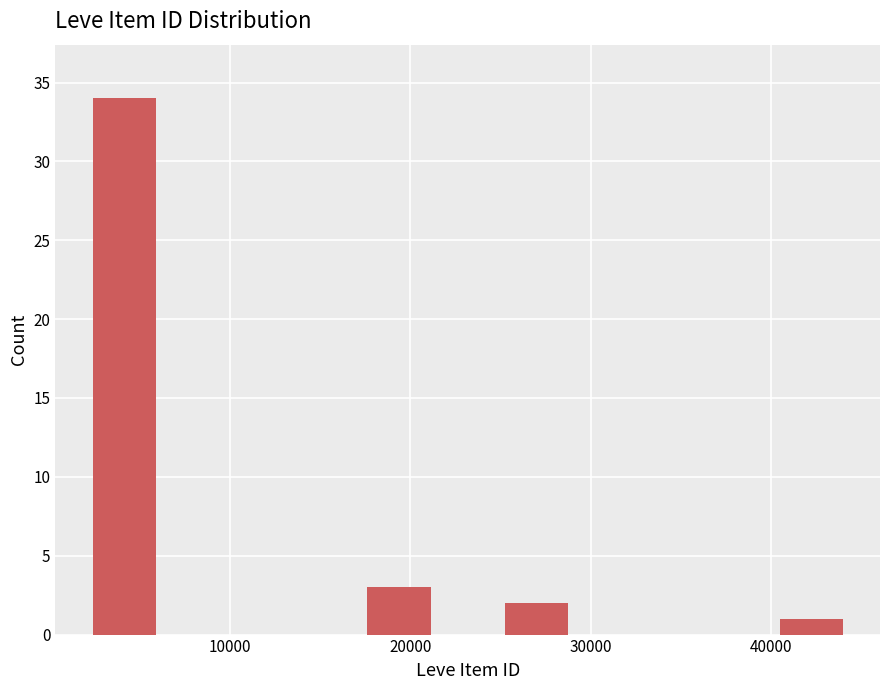

Read against the x-axis, roughly where is the centre of the tallest bar?

4000